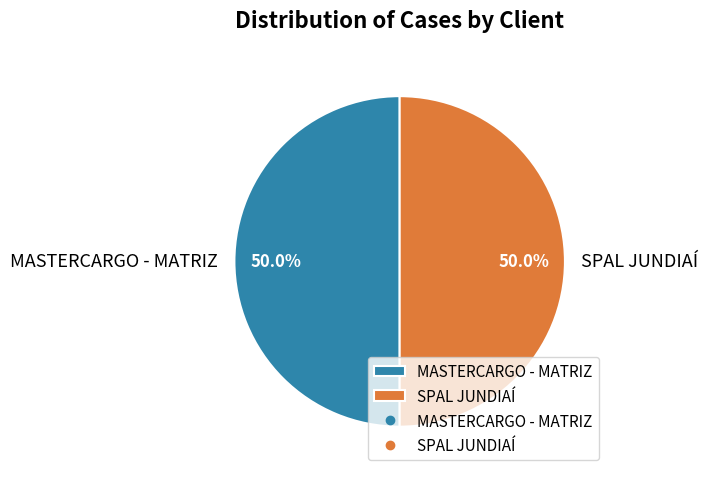

To the nearest percent, what is the average slice percentage?

50%